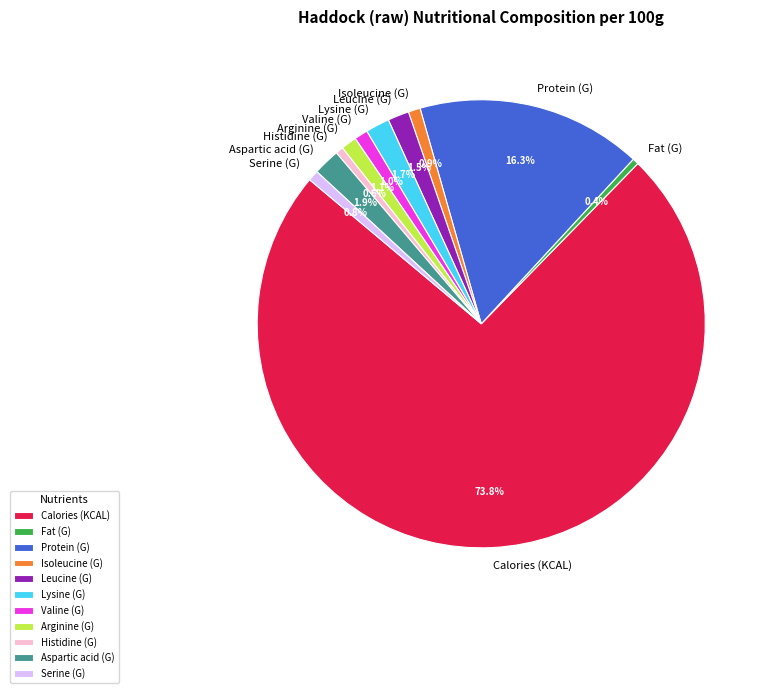

Which slice represents more than half of the pie?

Calories (KCAL)